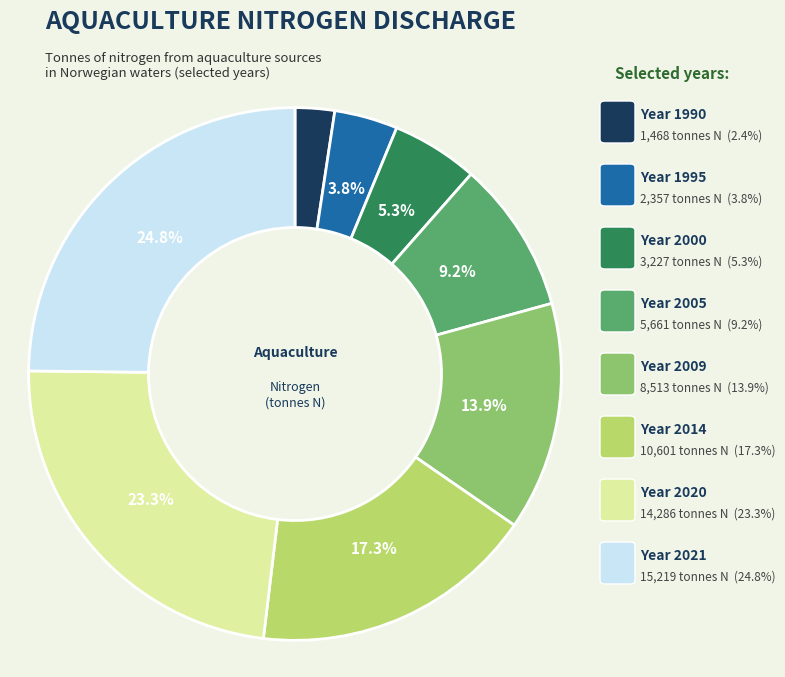

Is there any slice that represents more than half of the pie?

No